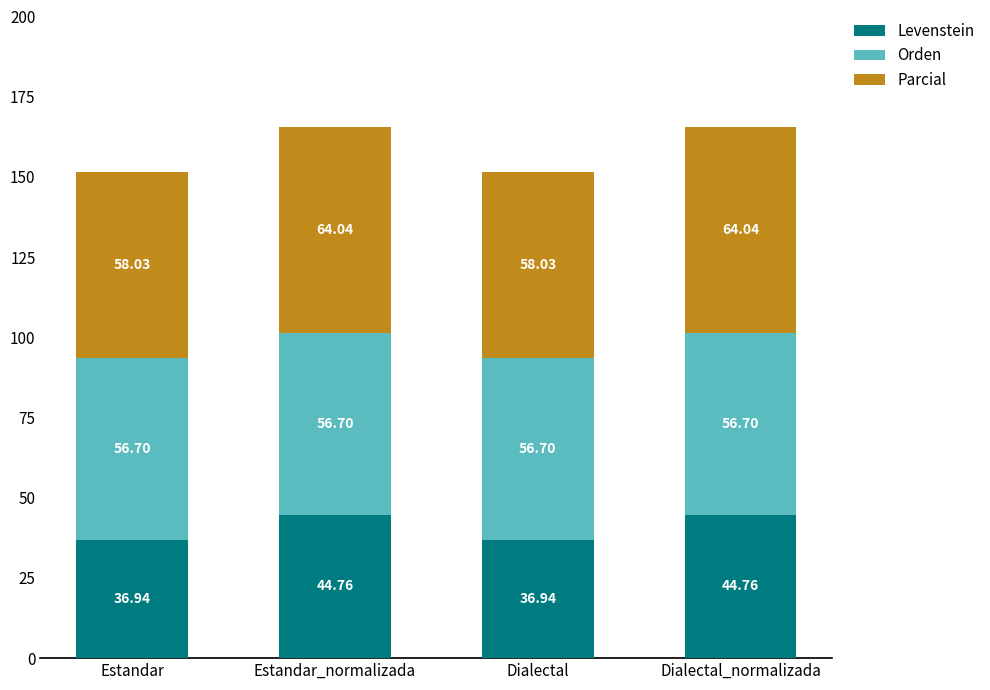

What is the maximum value for Levenstein?

44.8